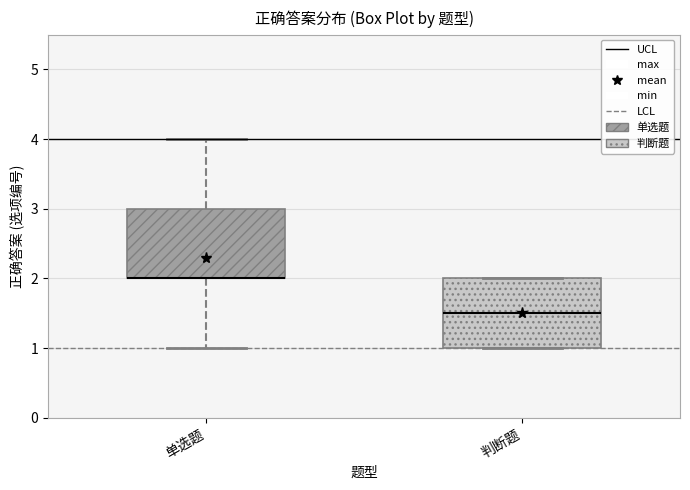

Reading left to right, read every box against the y-axis: the position of its median line, the range the box covers, and the ends of its whiskers. The values are not printed on the chart, so give them approximately, as read against the axis.

单选题: median 2.0 (drawn on the box's lower edge), box 2.0 to 3.0, whiskers 1.0 to 4.0
判断题: median 1.5, box 1.0 to 2.0, whiskers 1.0 to 2.0